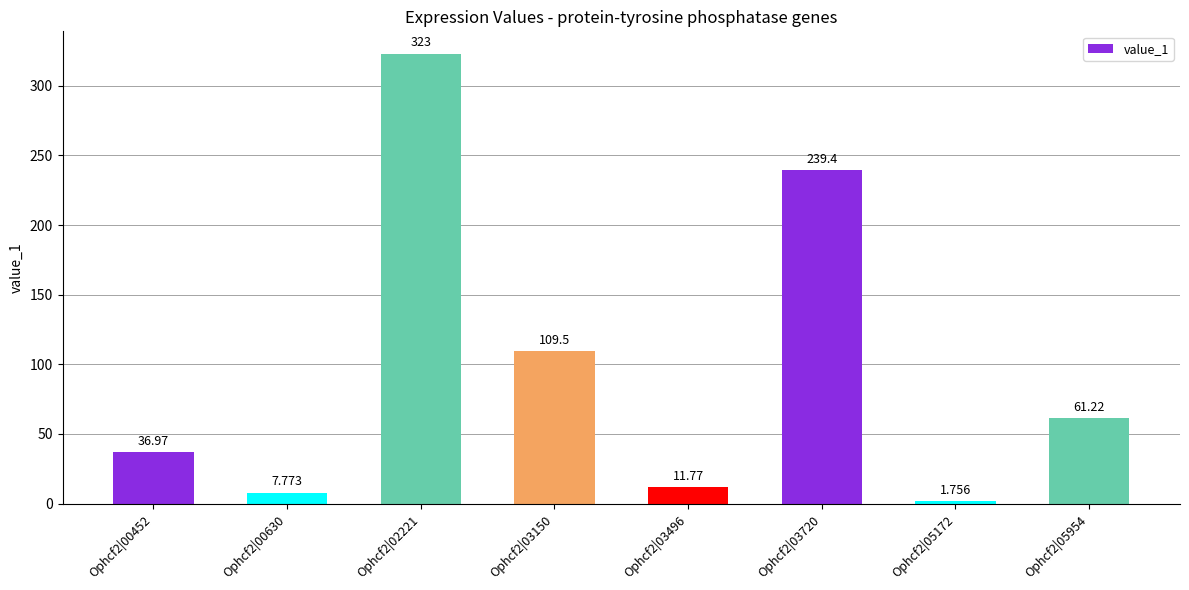

Rank the categories by value from lowest to highest.

Ophcf2|05172, Ophcf2|00630, Ophcf2|03496, Ophcf2|00452, Ophcf2|05954, Ophcf2|03150, Ophcf2|03720, Ophcf2|02221